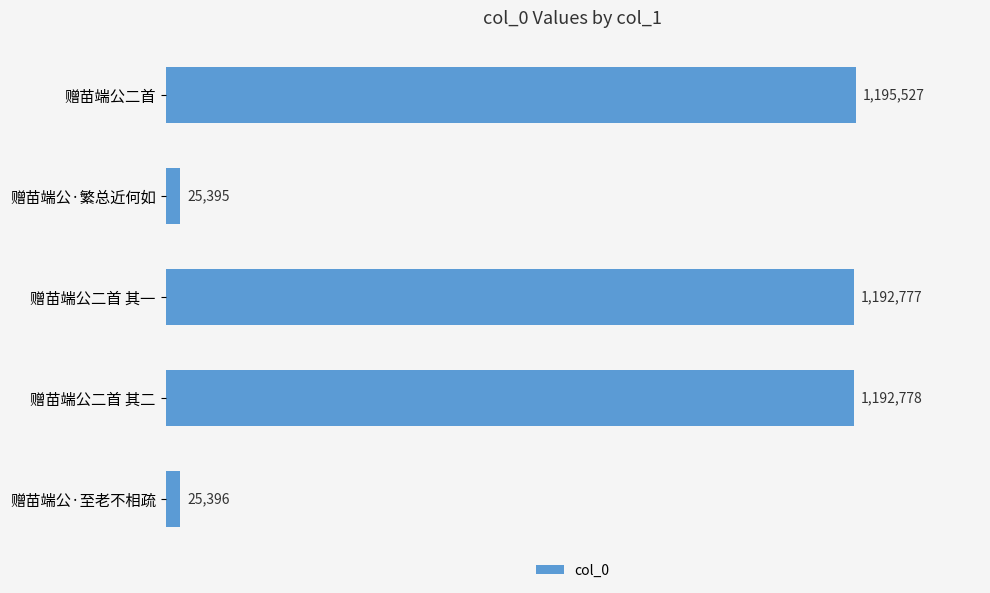

What is the maximum value shown in the chart?

1195527